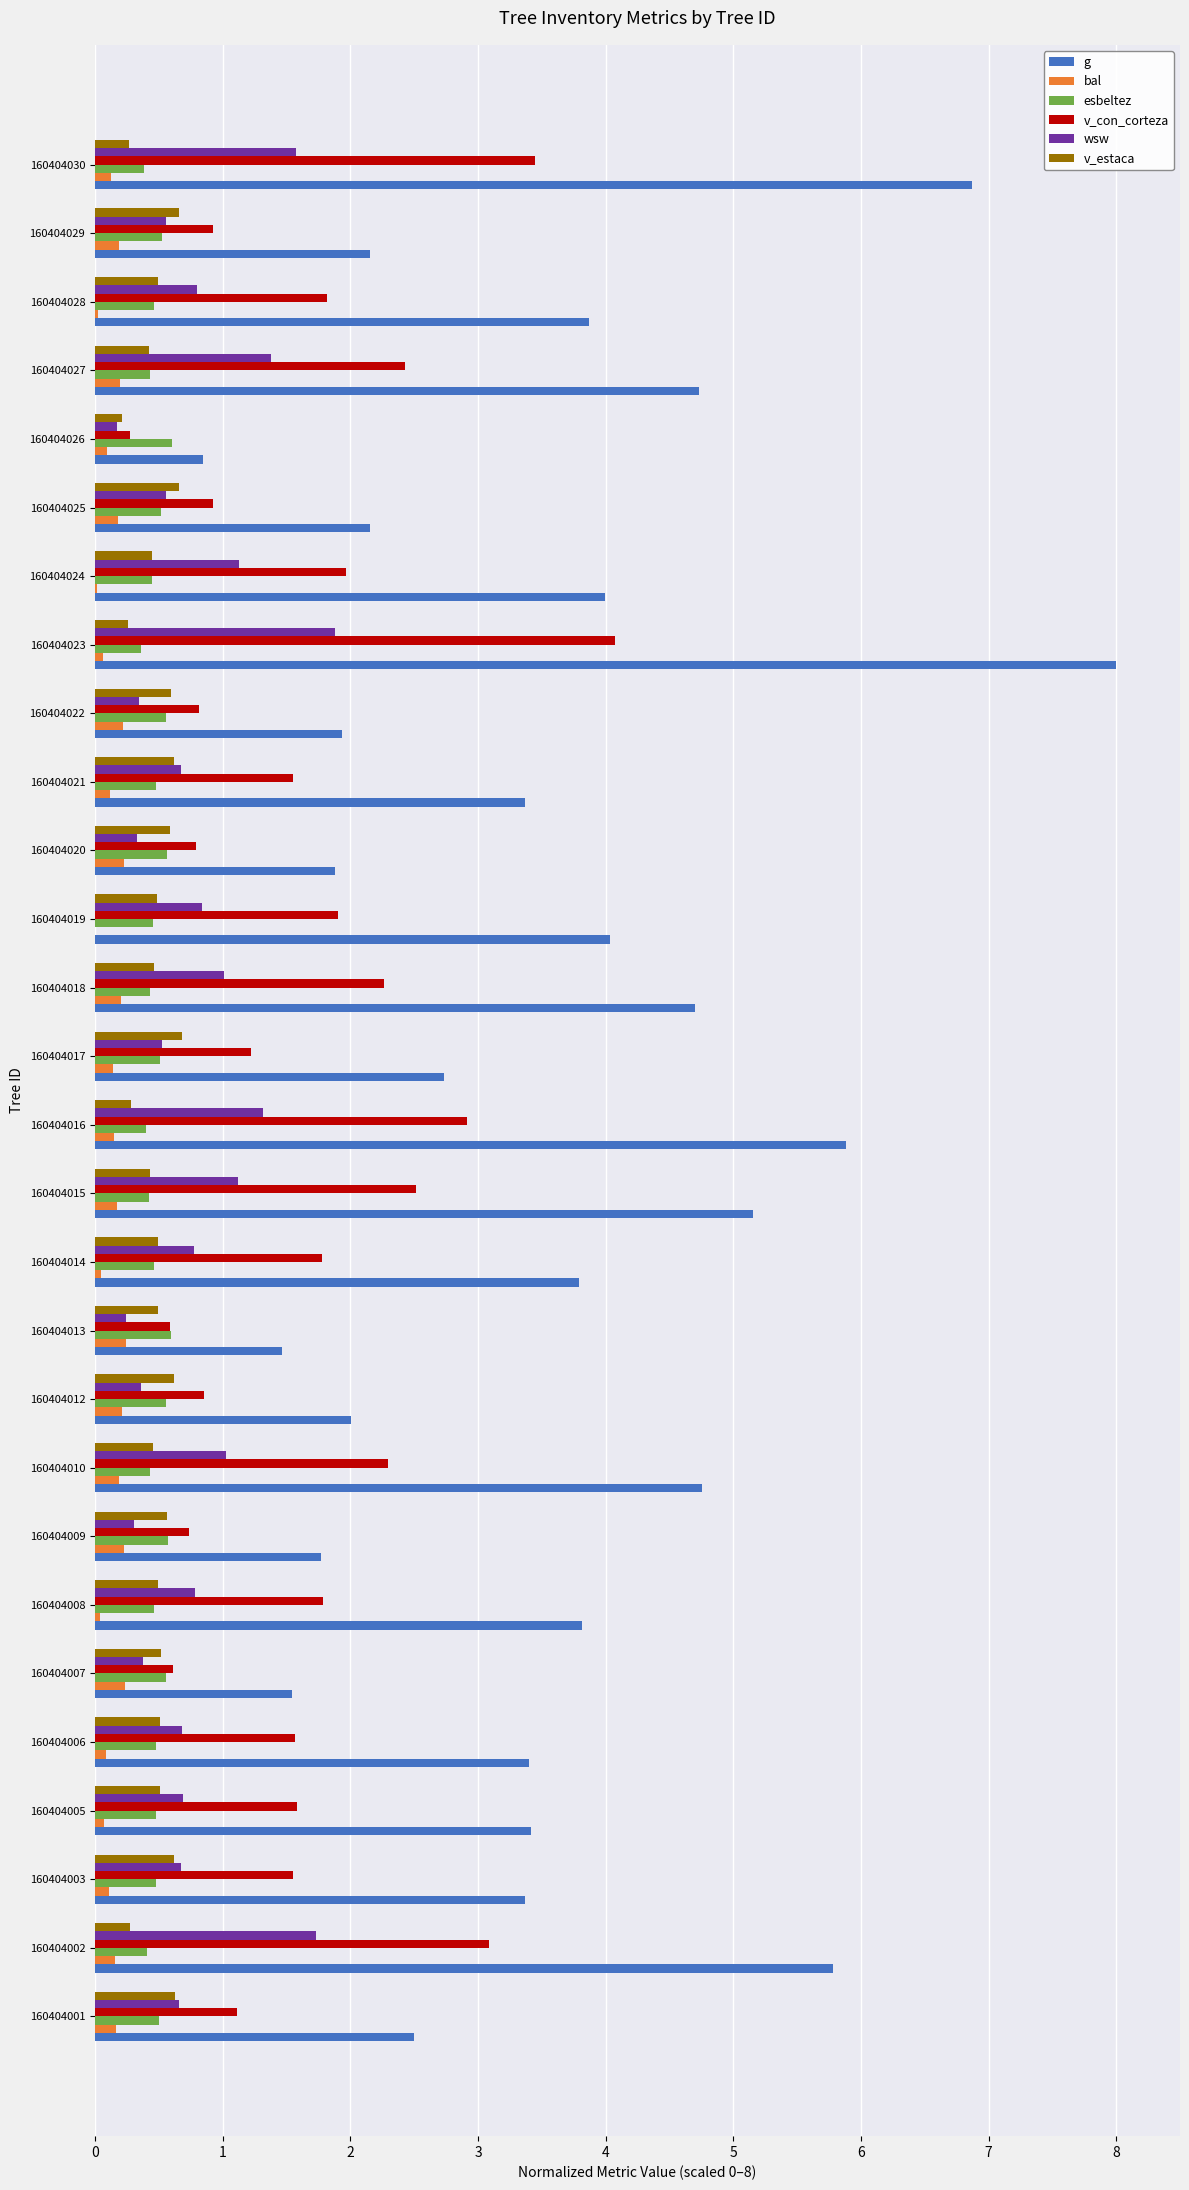

At which category is the sum across all series the highest?

160404023